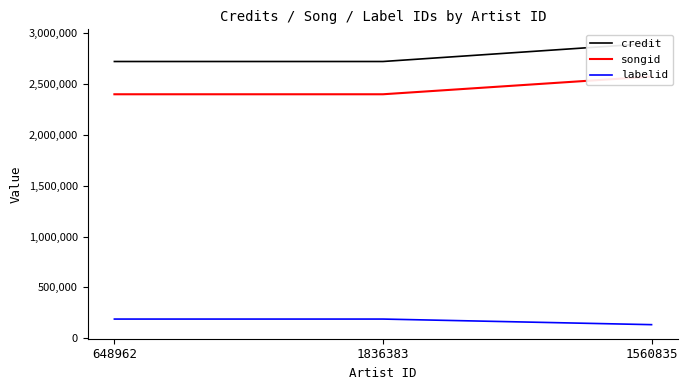

Which label corresponds to the smallest value in the chart?

1560835